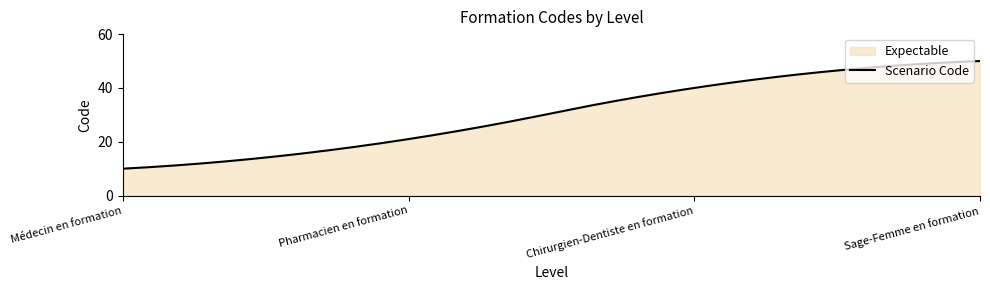

The value at Sage-Femme en formation is 50. True or false?

True